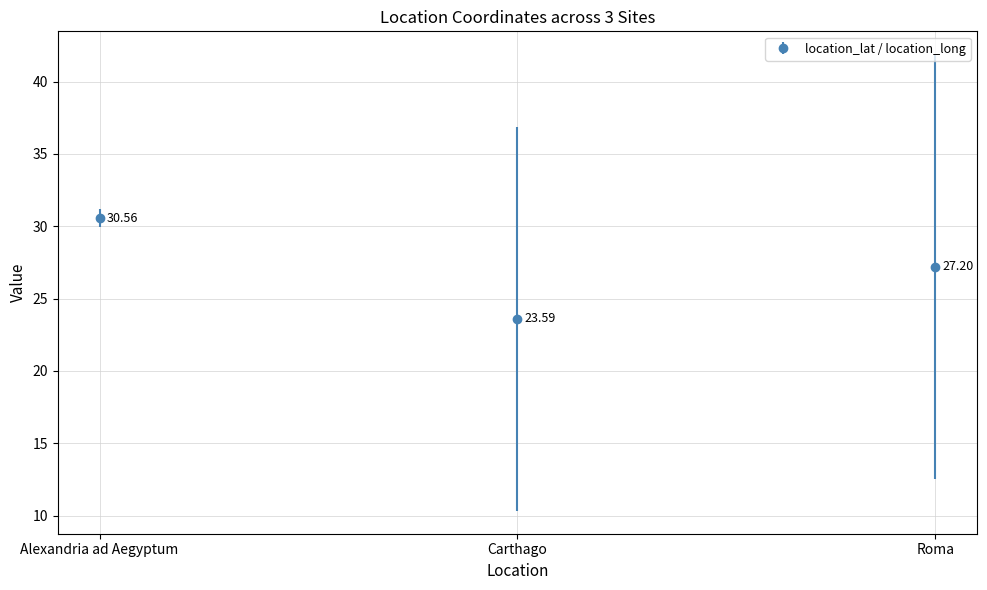

List the labels in order of value, smallest first.

Carthago, Roma, Alexandria ad Aegyptum